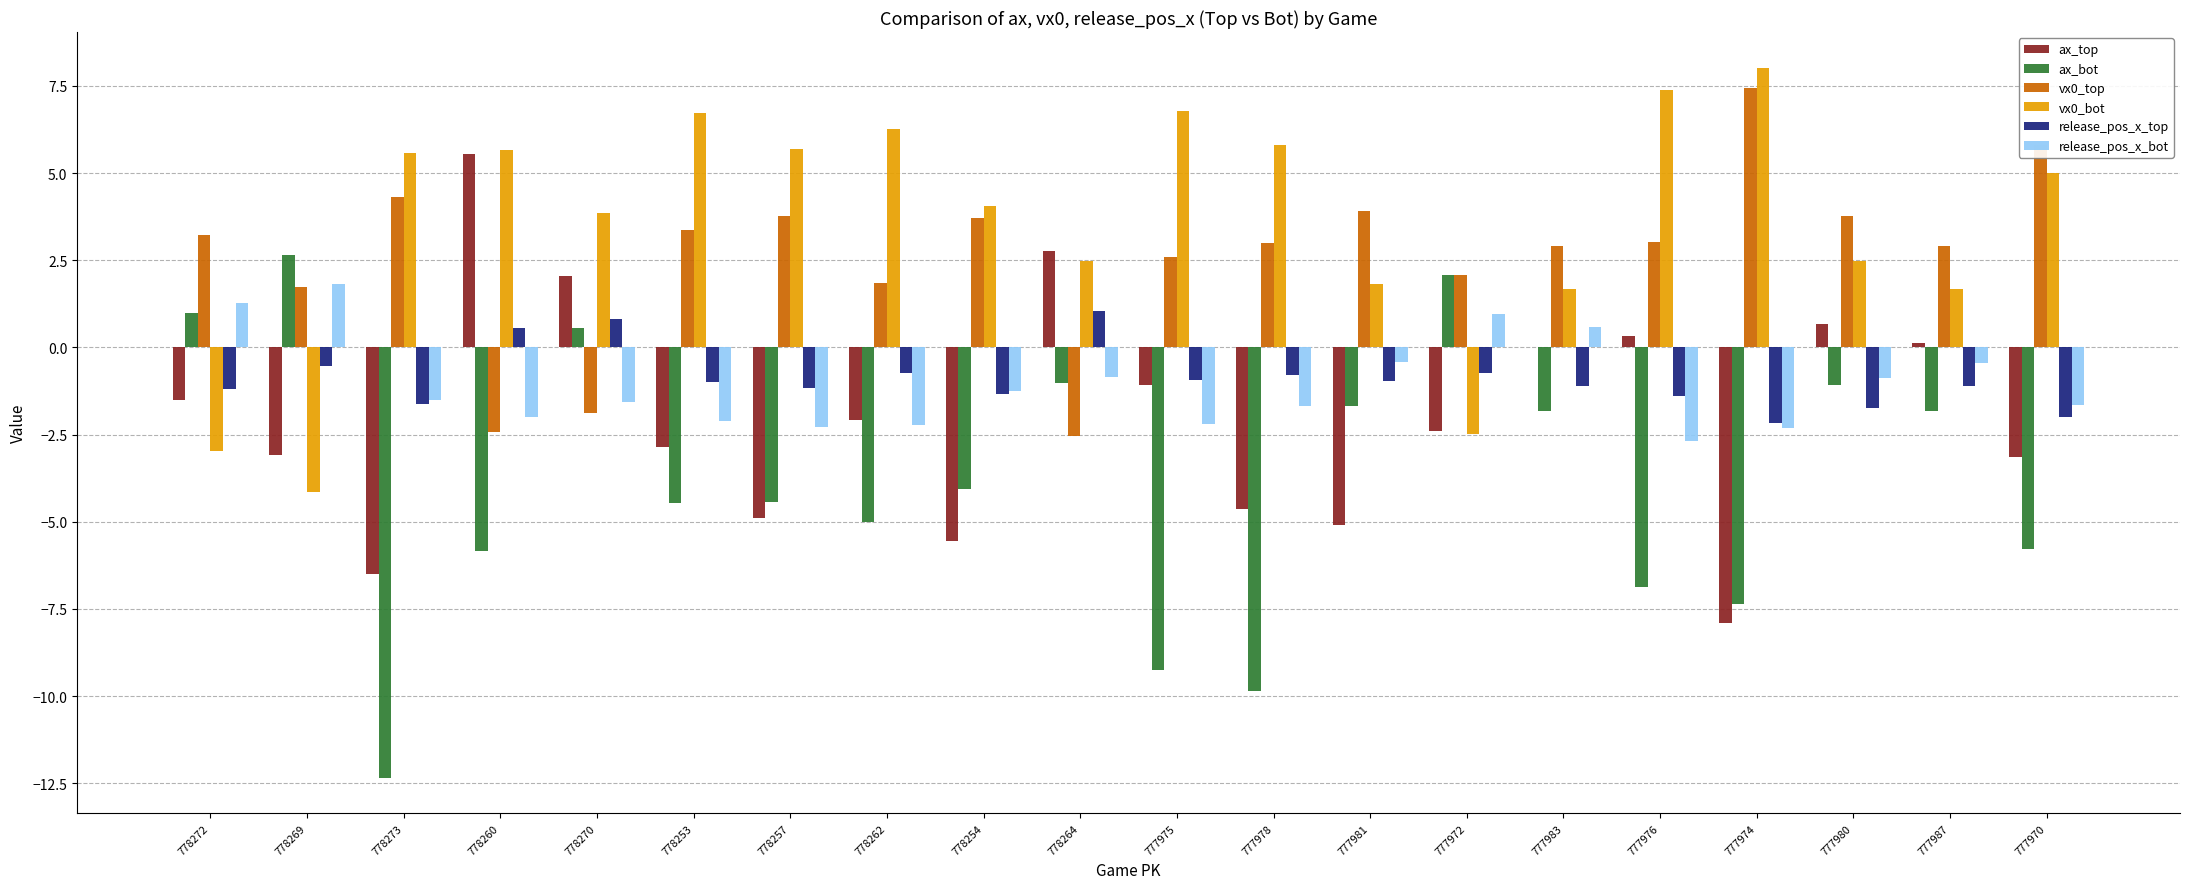

The ax_top series shows 0.3 at 777976. True or false?

True